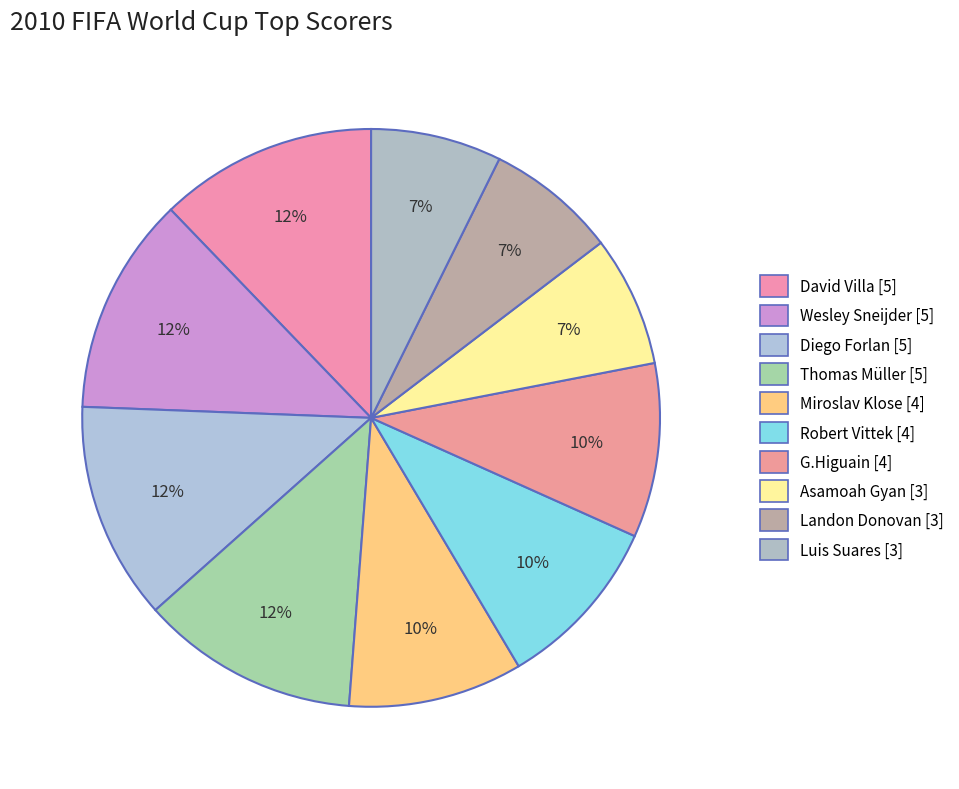

To the nearest percent, what is the combined percentage of Robert Vittek and Thomas Müller?

22%